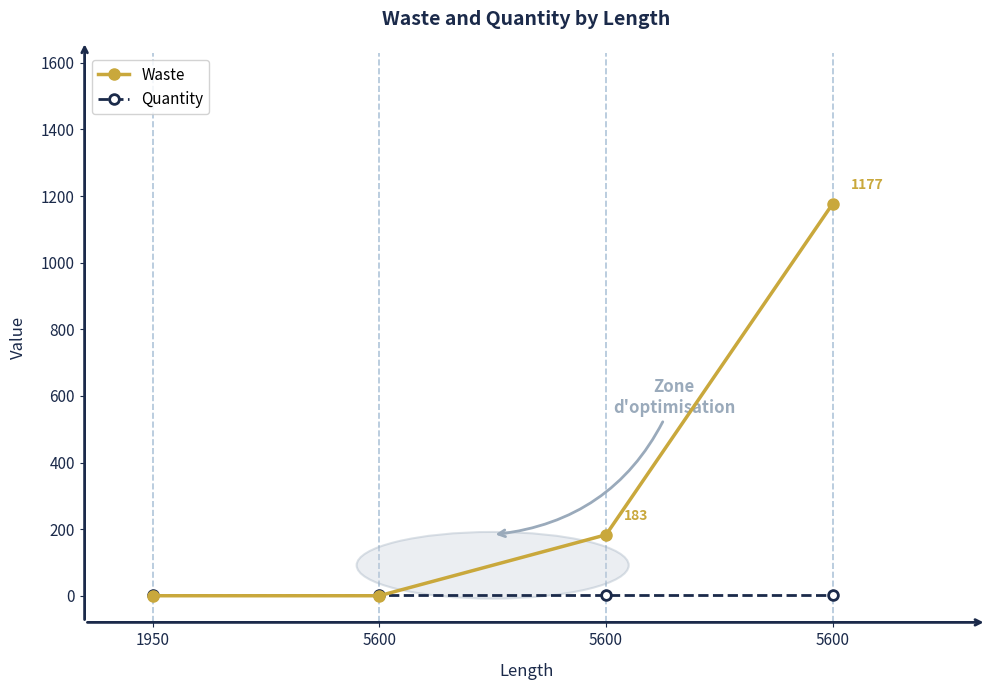

At 5600, list the series in order from largest to smallest.

Quantity, Waste